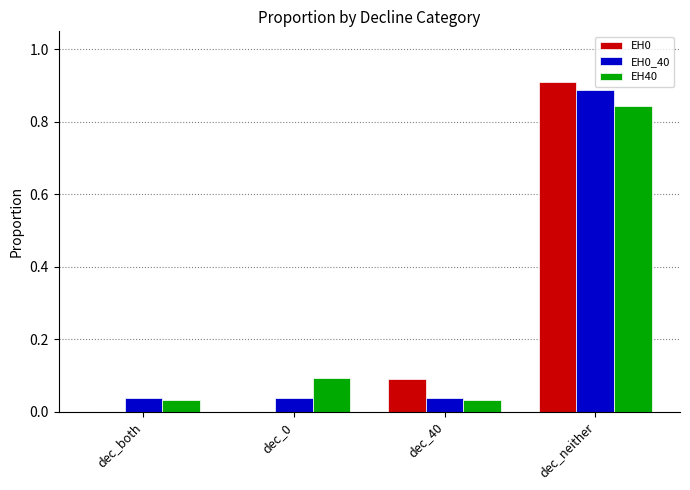

Which category has the highest value across all series?

dec_neither